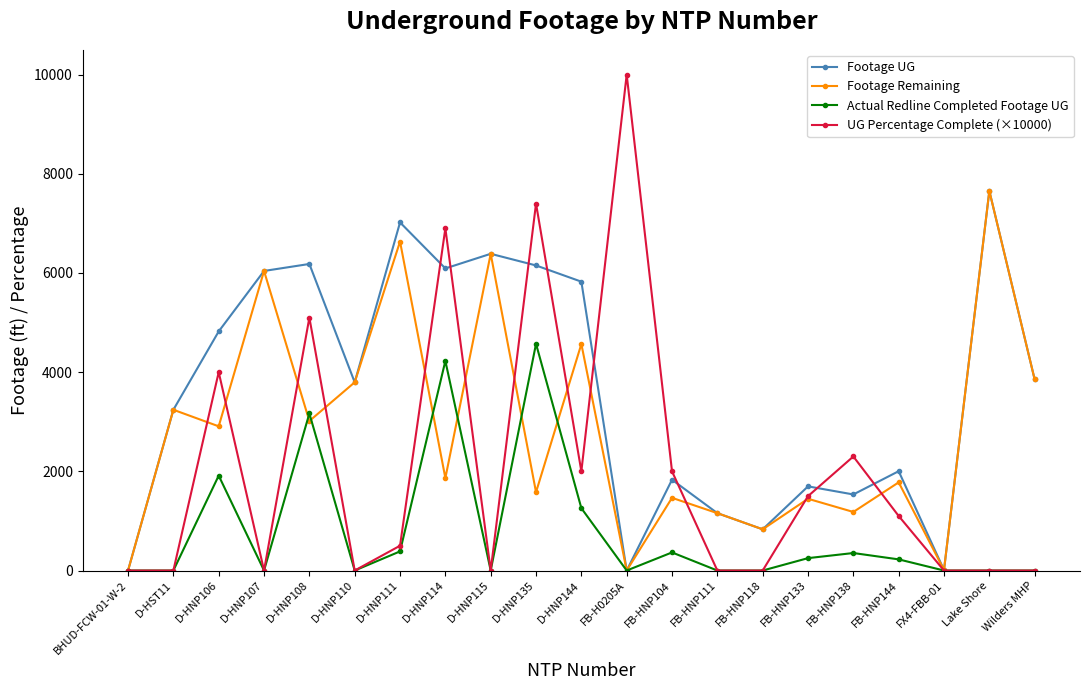

What is the sum of all Actual Redline Completed Footage UG values?

16716.0